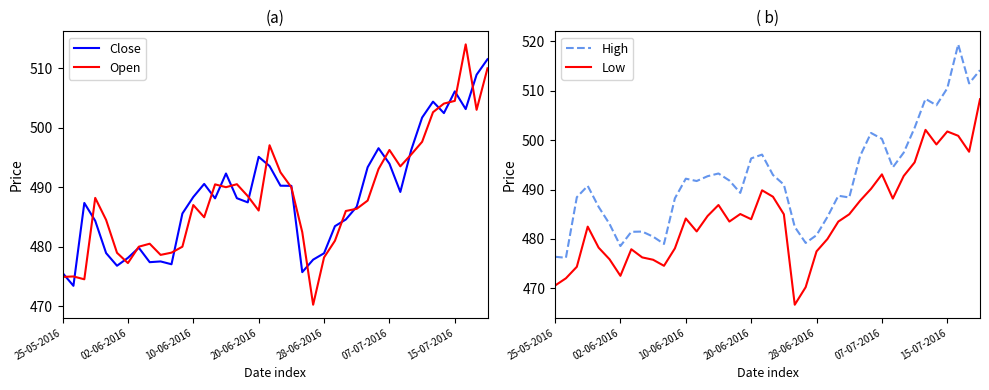

Which category has the highest value in the Low series?

39